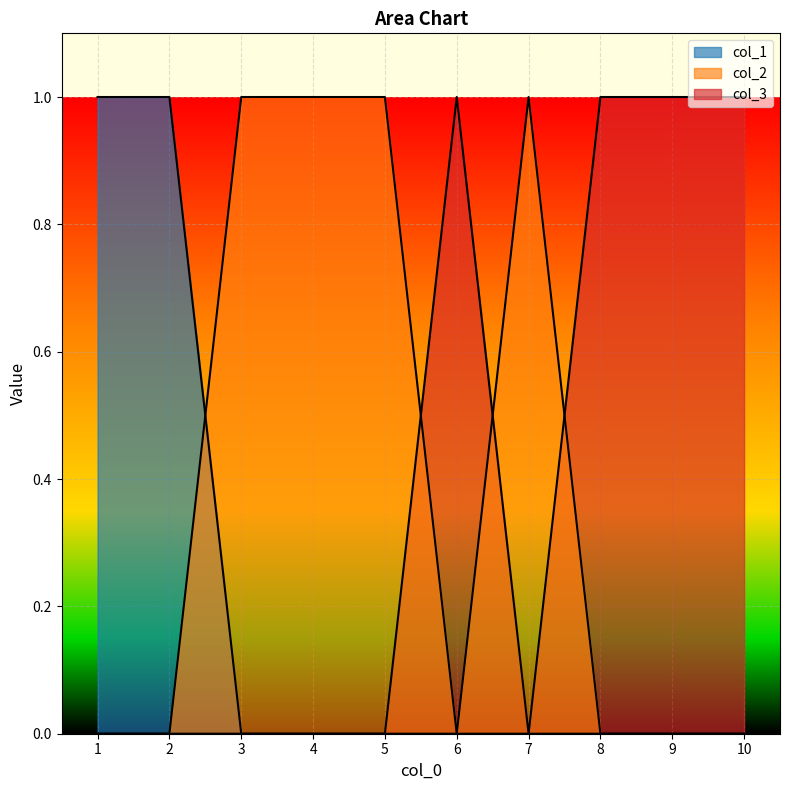

The col_1 series shows 1 at 2. True or false?

True